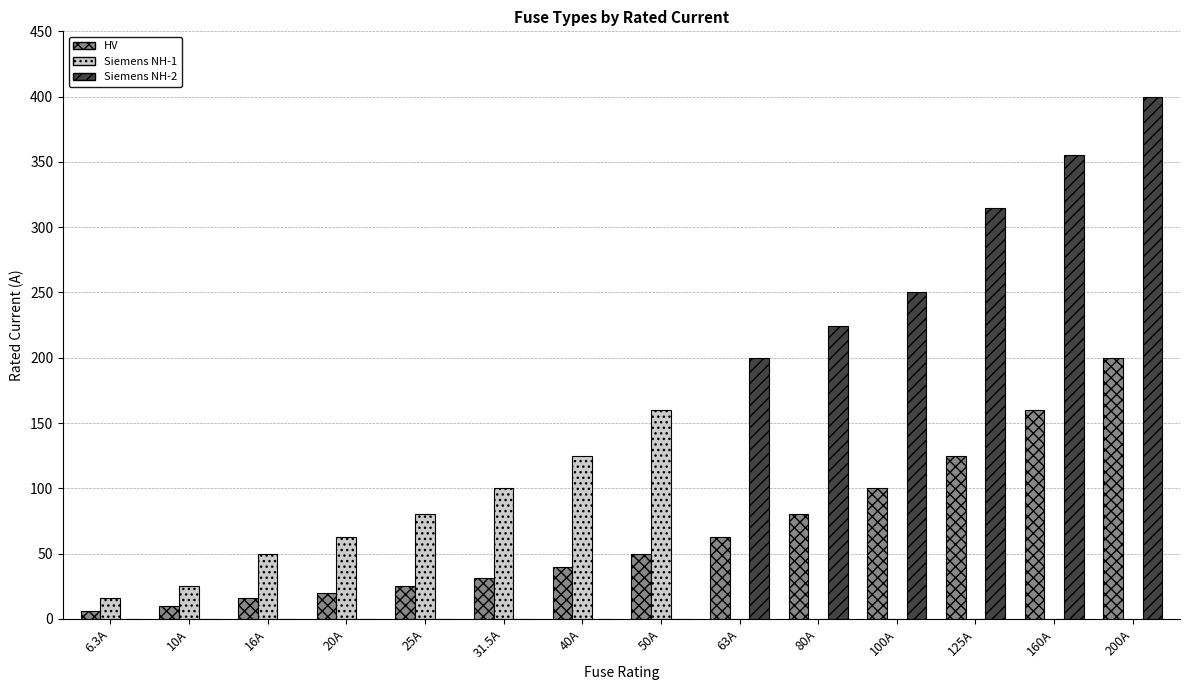

Is the value of HV at 80A greater than the value of Siemens NH-1 at 16A?

Yes